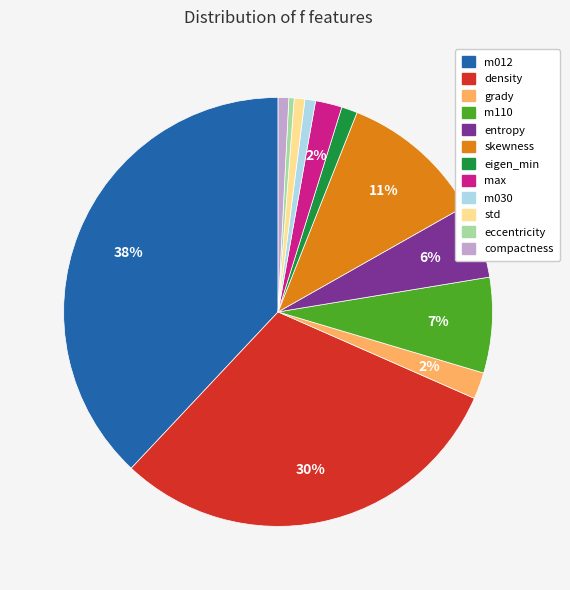

Does max account for over 50% of the chart?

No